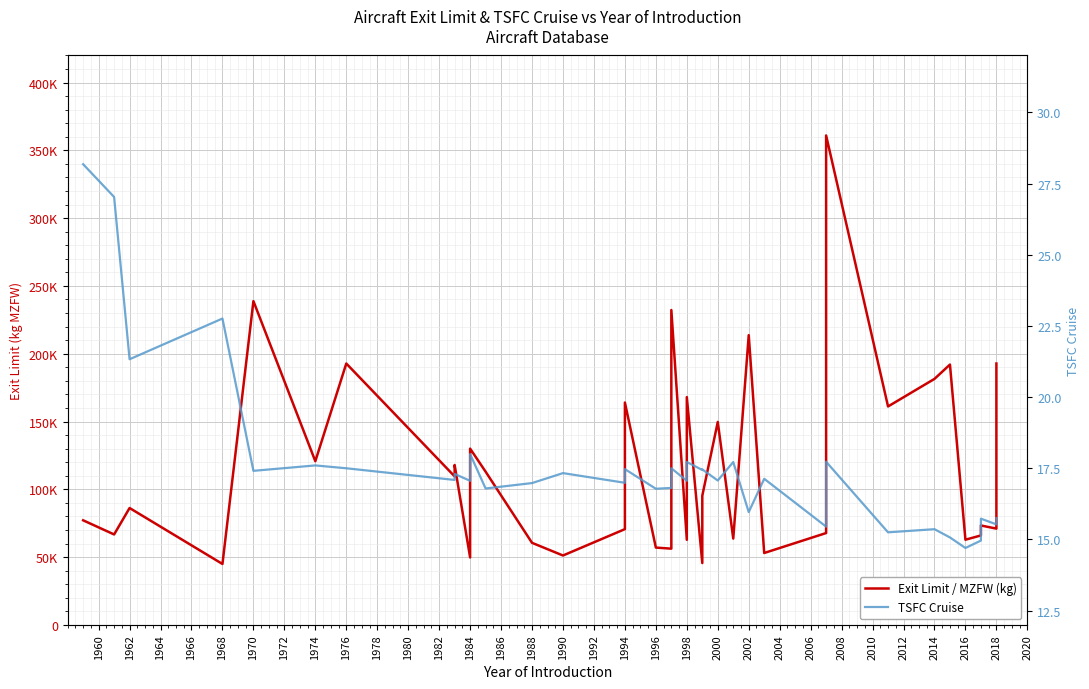

True or false: Exit Limit / MZFW (kg) and TSFC Cruise intersect in this chart.

False